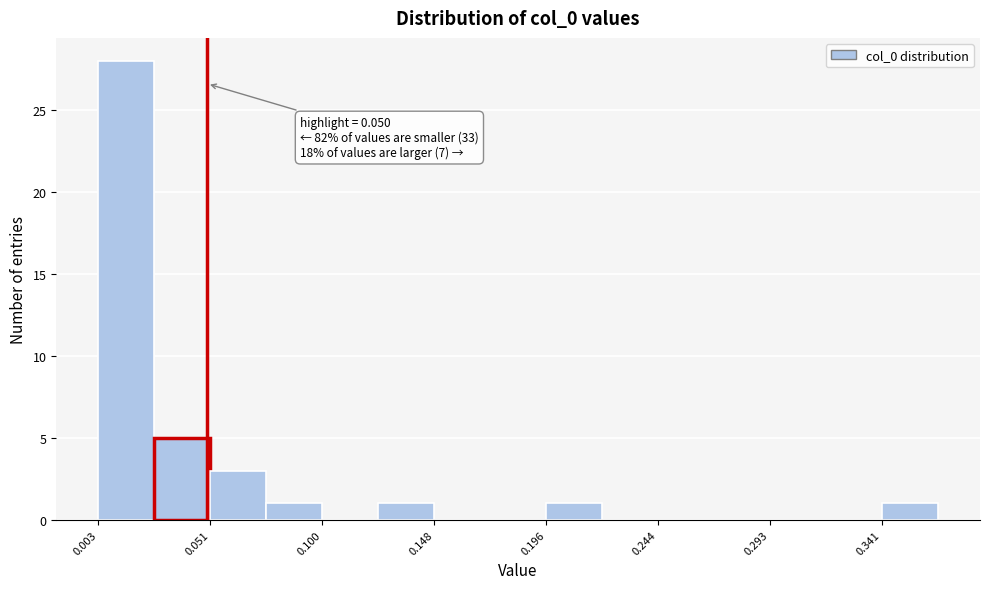

Which range on the x-axis has the tallest bar?

0.005 to 0.025